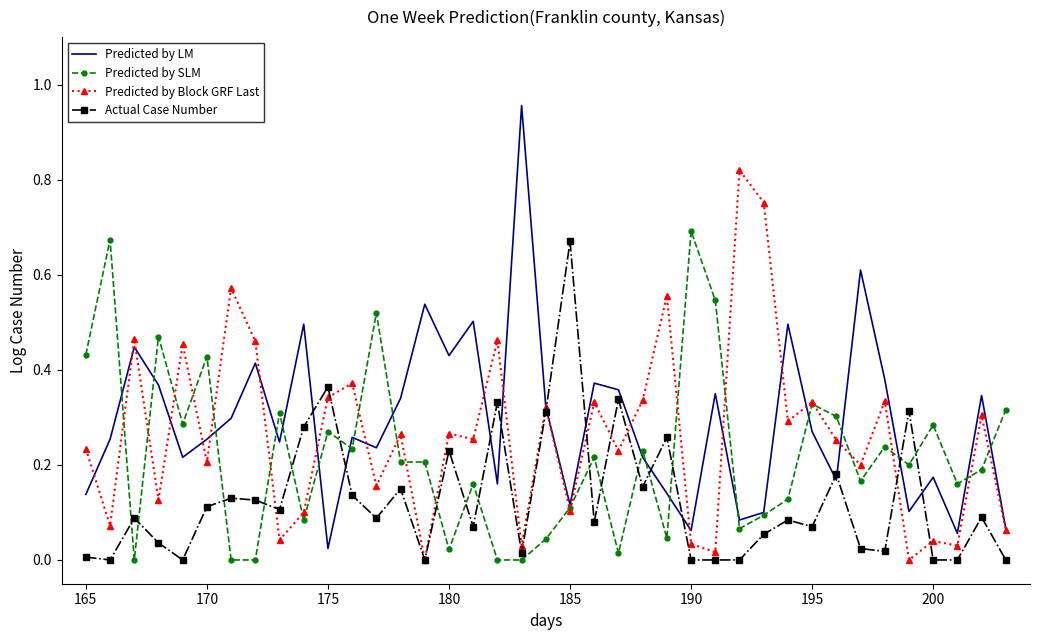

Which series ends up on top after the final intersection of Actual Case Number and Predicted by SLM?

Predicted by SLM